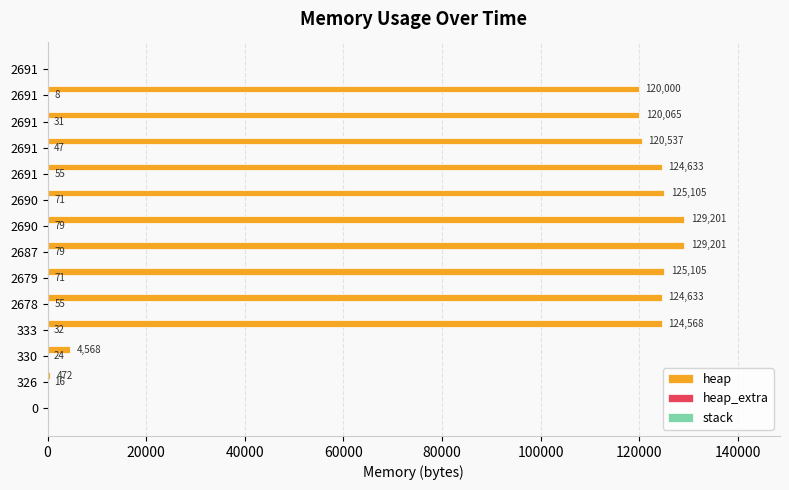

How many values in heap are above zero?

12